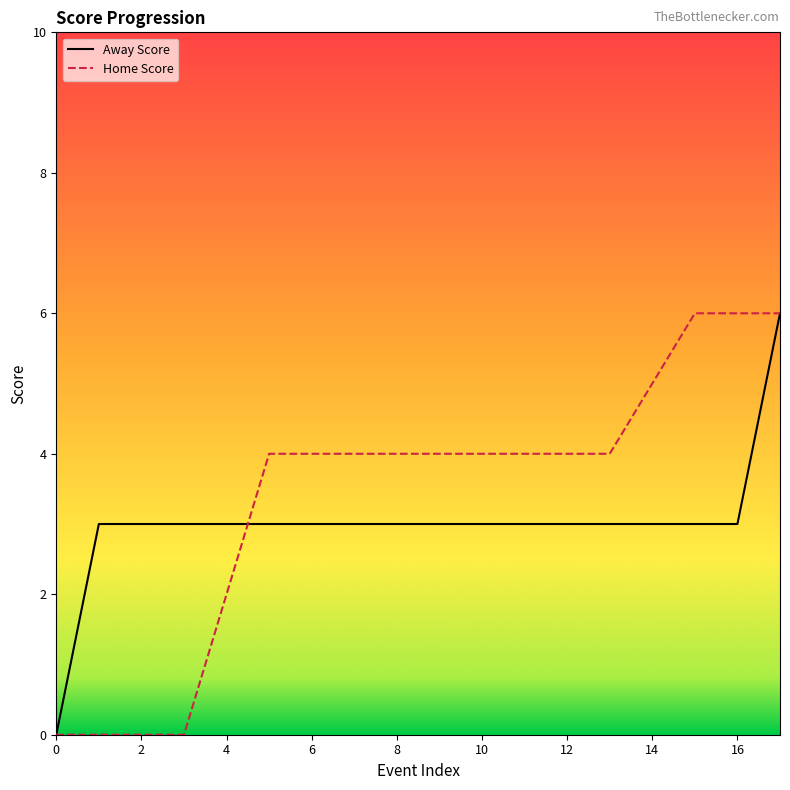

What is the maximum value for Away Score?

6